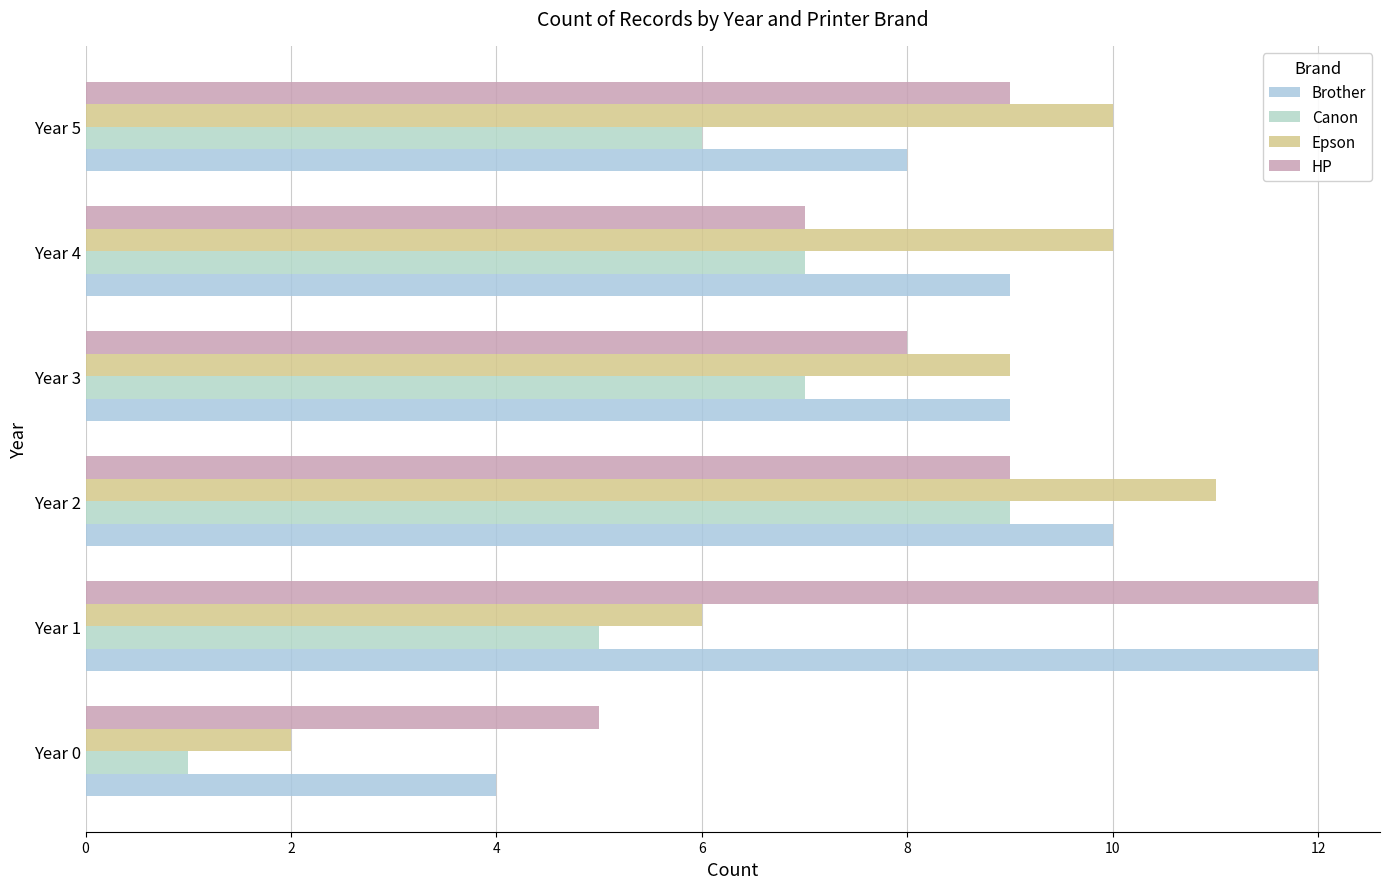

How many series are shown in this chart?

4